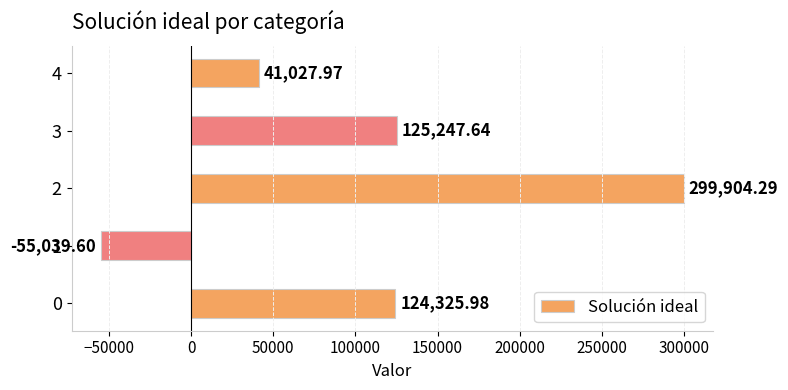

What is the ratio of the value at 3 to the value at 0?

1.0